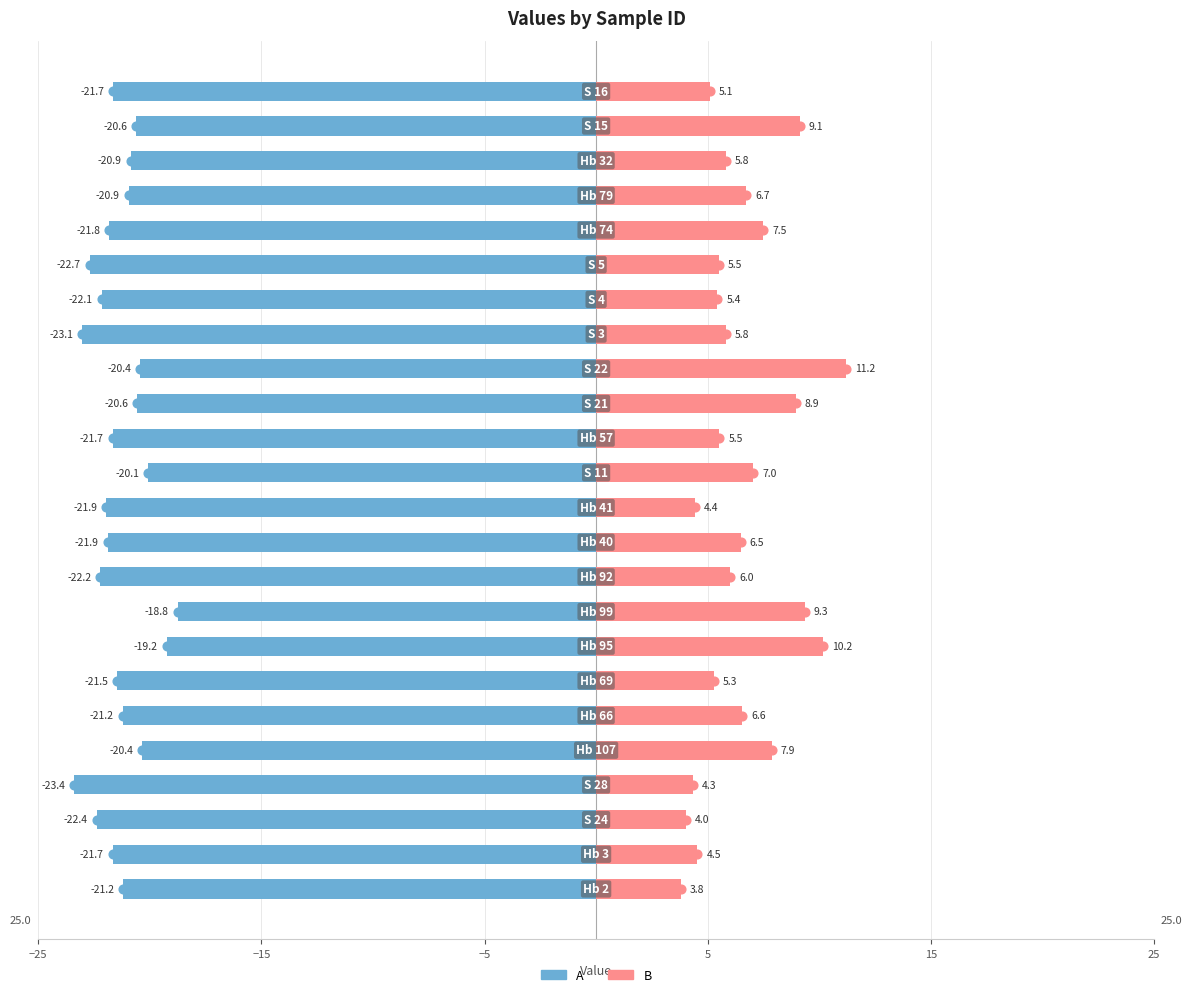

Where does the B series first go above 6?

15